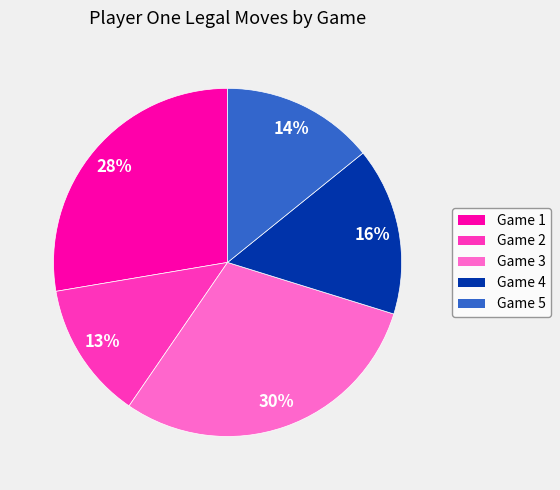

Is there any slice that represents more than half of the pie?

No